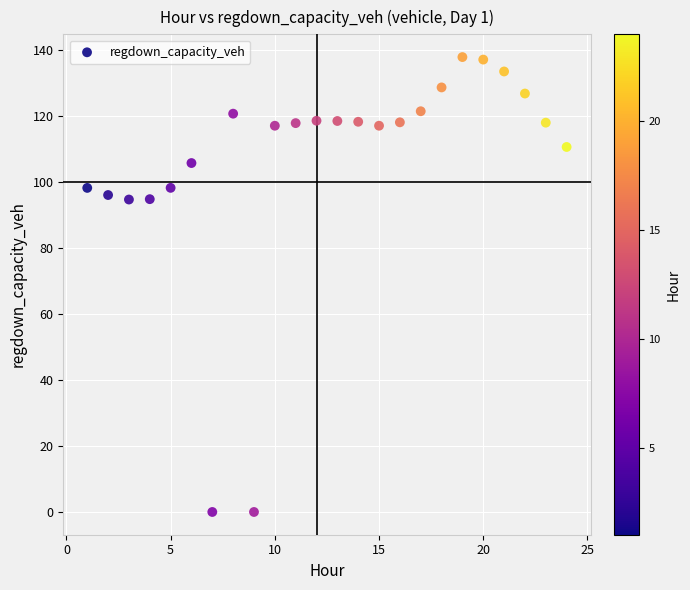

What is the range of X values (max minus min)?

23.0